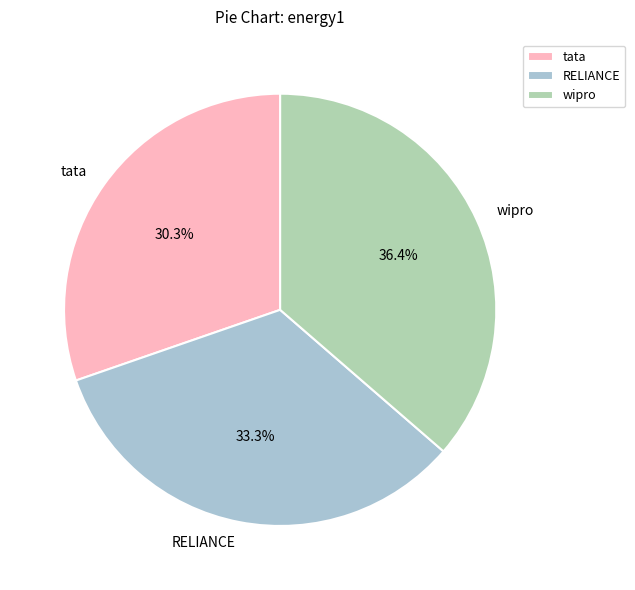

To the nearest percent, what is the difference between the RELIANCE and wipro slice percentages?

3%